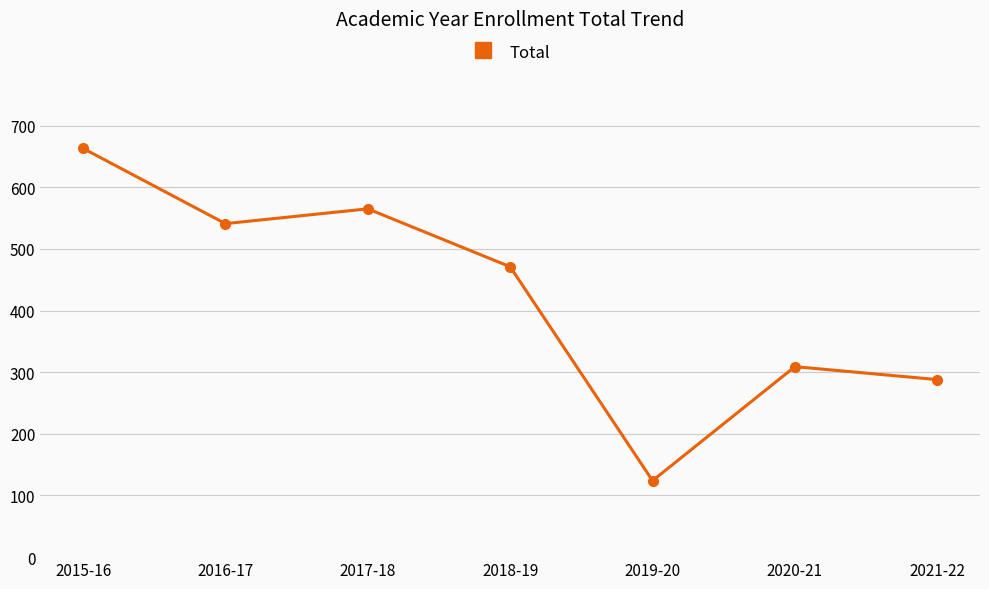

How many interior local peaks (higher than both neighbors) does the data have?

2